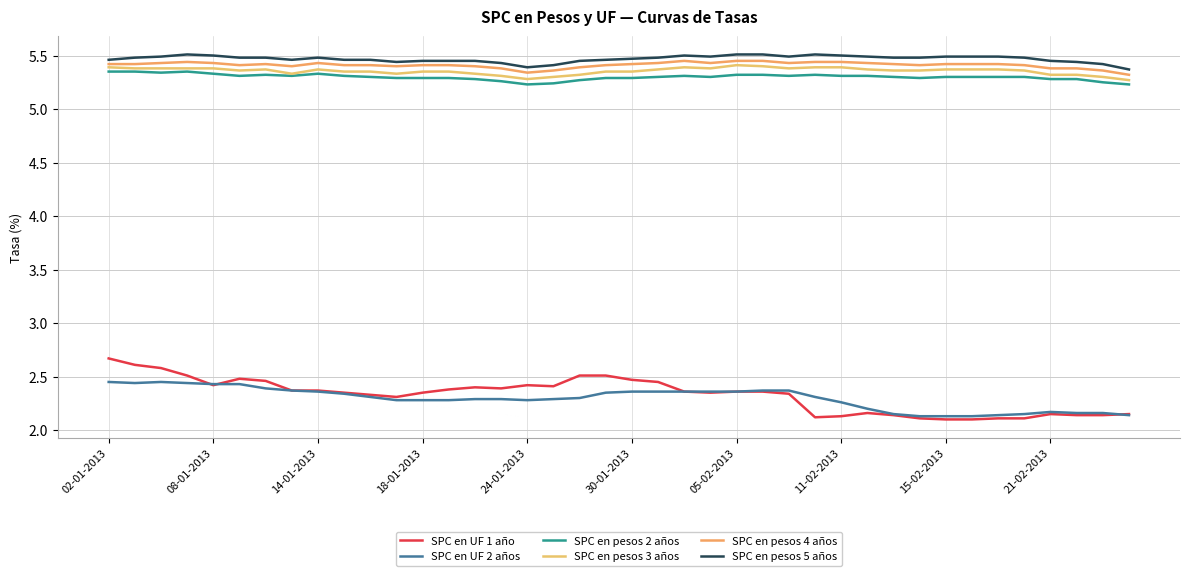

What is the average value of the SPC en UF 1 año series?

2.3